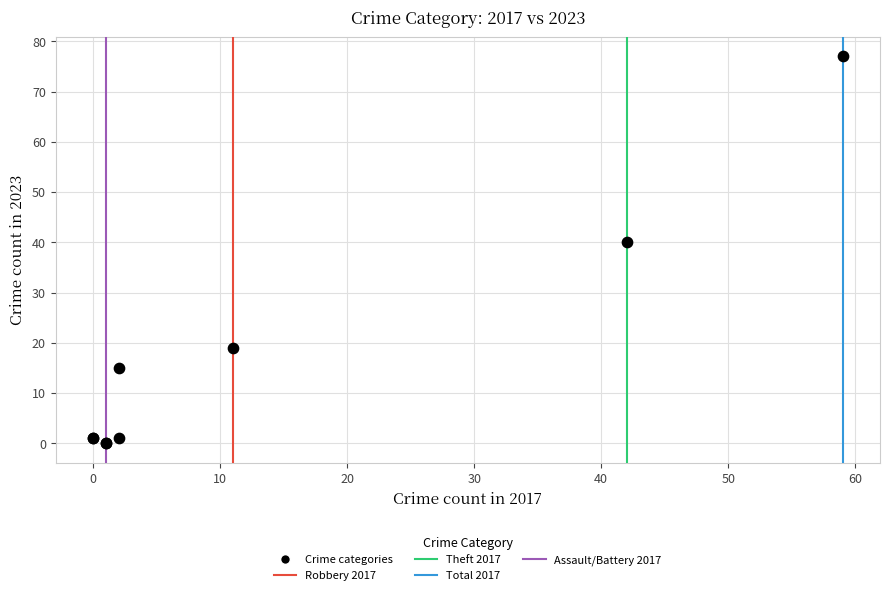

What Y value in the scatter plot is closest to 38?

40